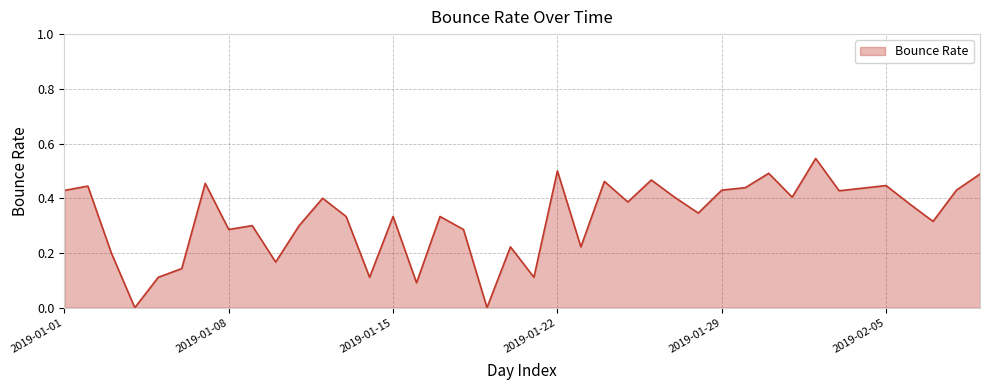

How many distinct data groups are displayed?

1